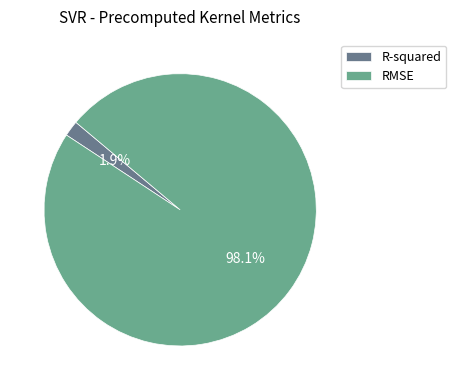

Is there any slice that represents more than half of the pie?

Yes